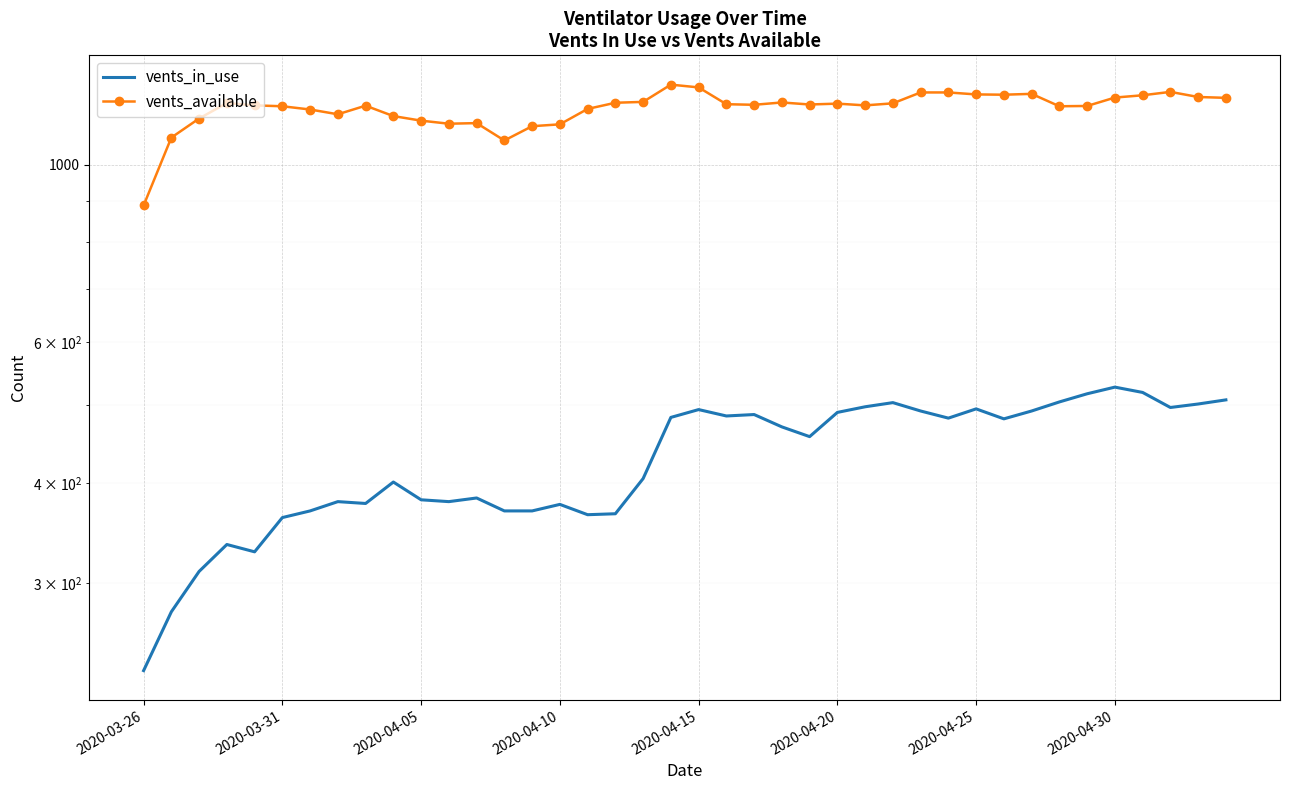

Is it true that vents_in_use equals 487 at 22?

True